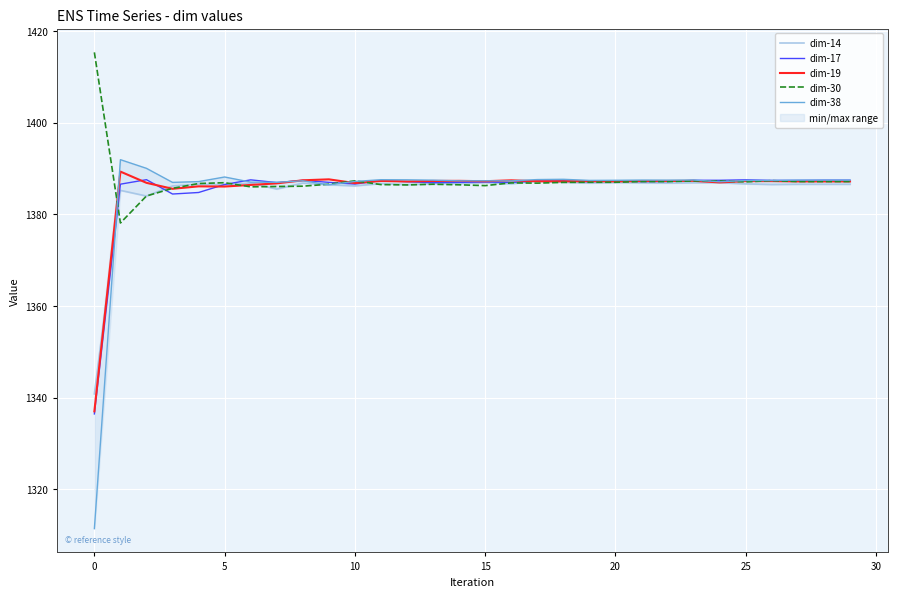

What is the maximum value for dim-30?

1415.3